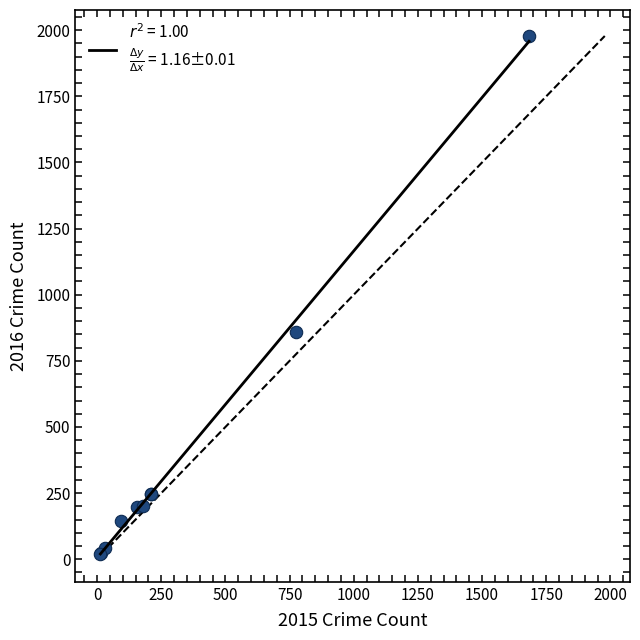

What Y value in the scatter plot is closest to 998?

858